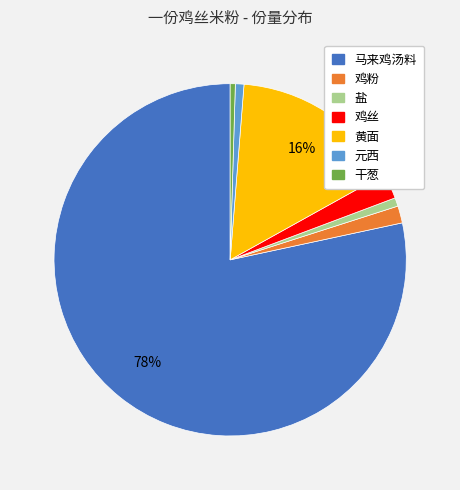

To the nearest percent, what is the difference between the largest and smallest slice percentages?

78%